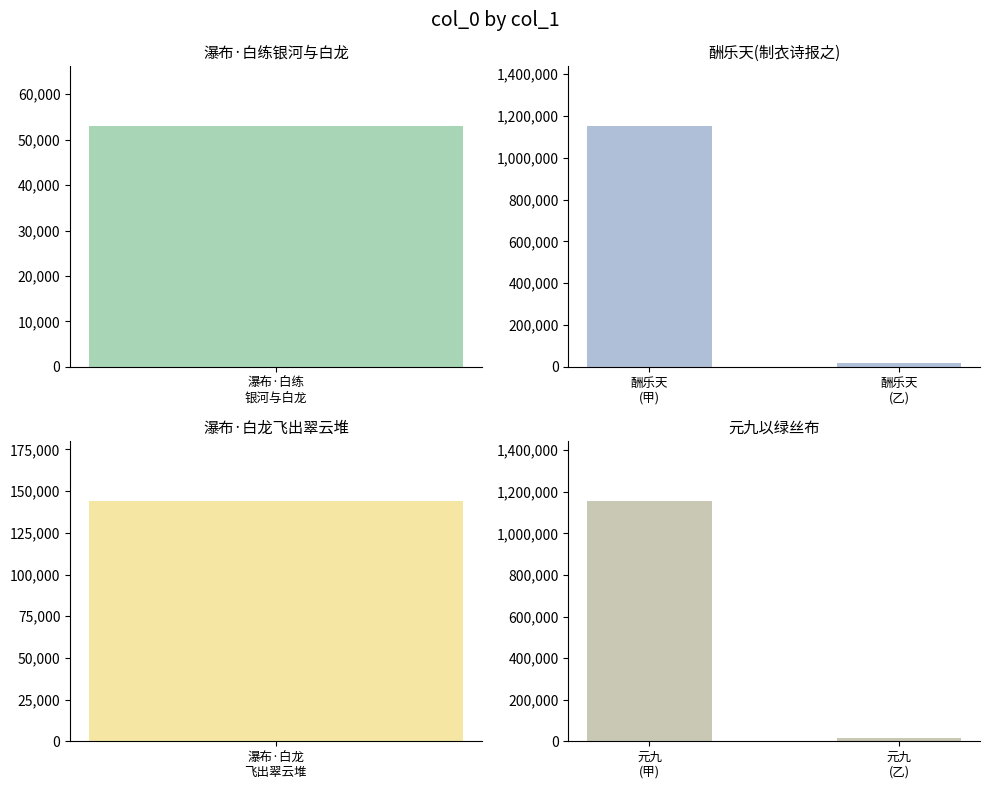

What is the sum of the 元九以绿丝布 values at 元九 (乙) and 元九 (甲)?

1173990